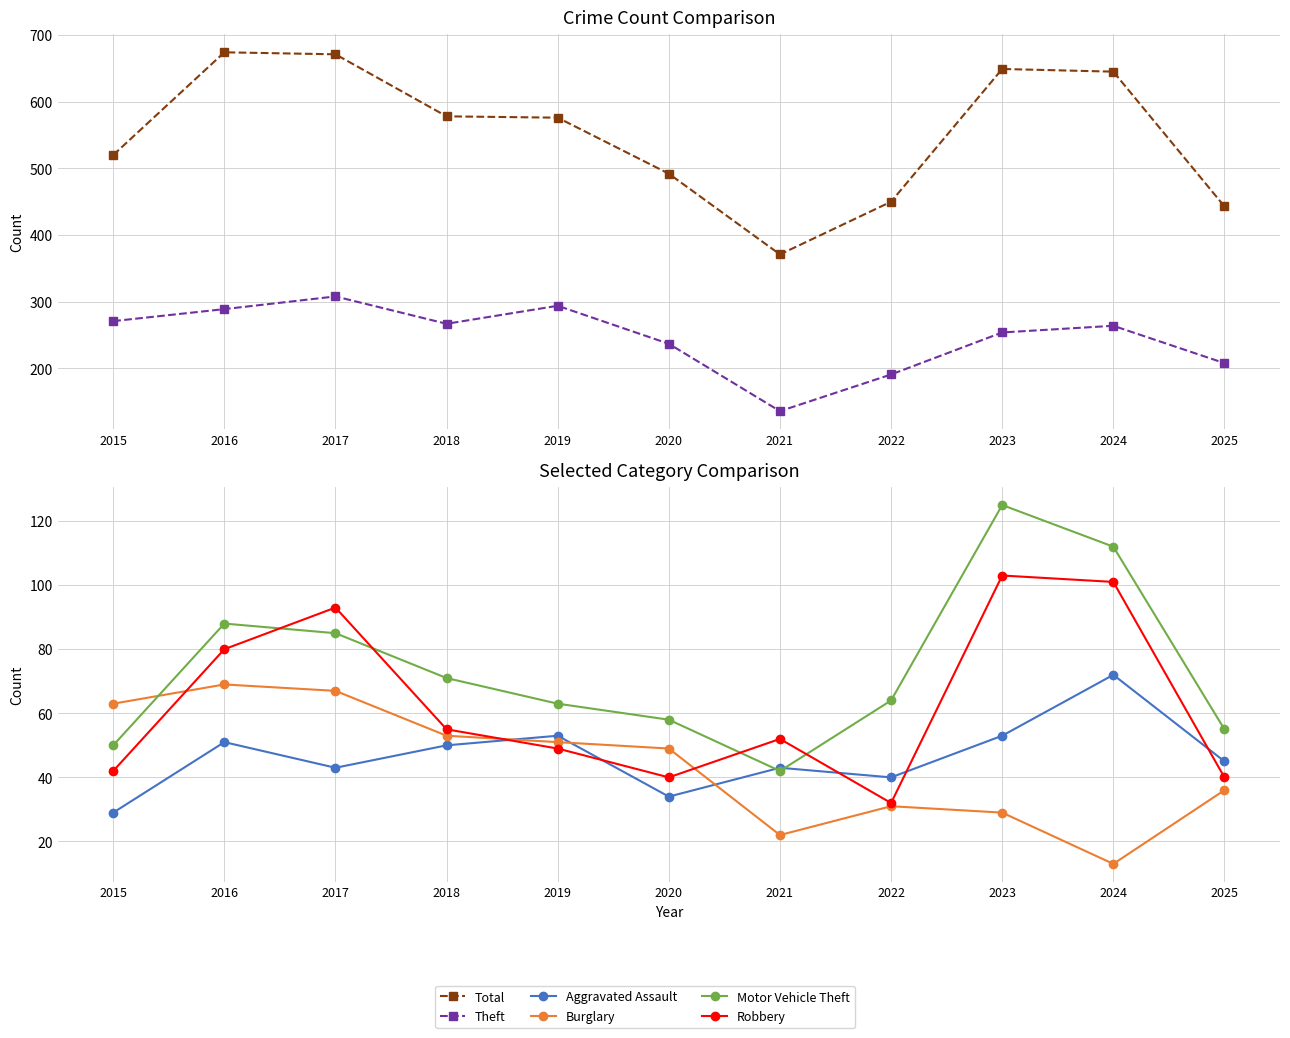

Is it true that Burglary equals 41 at 2023?

False